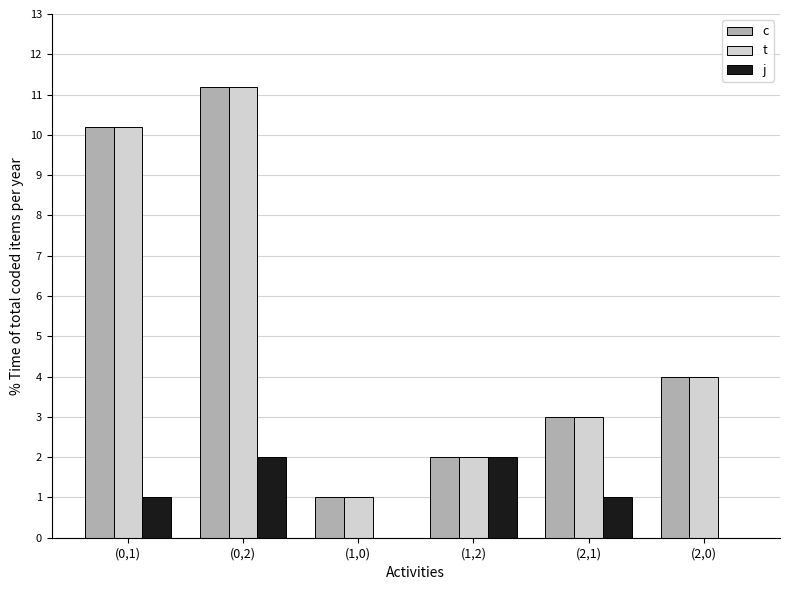

What is the sum of the t values at (2,0) and (0,1)?

14.2